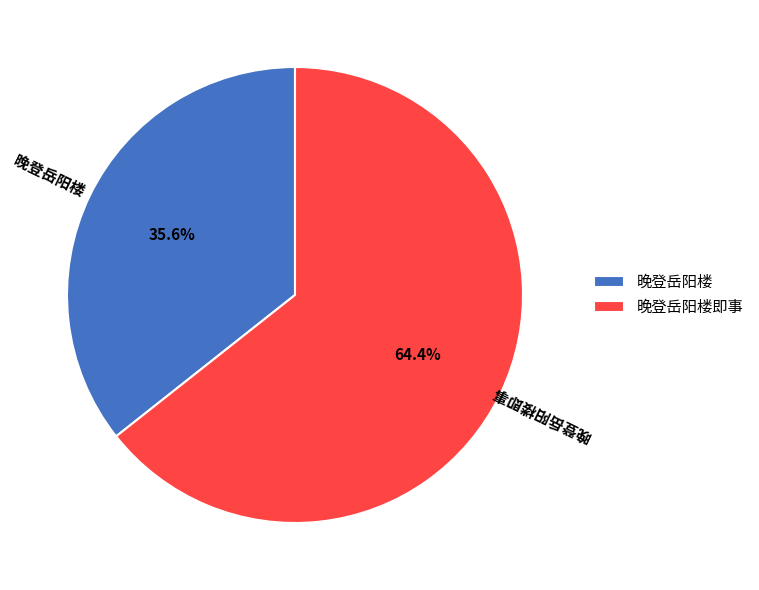

To the nearest percent, what is the combined percentage of 晚登岳阳楼即事 and 晚登岳阳楼?

100%